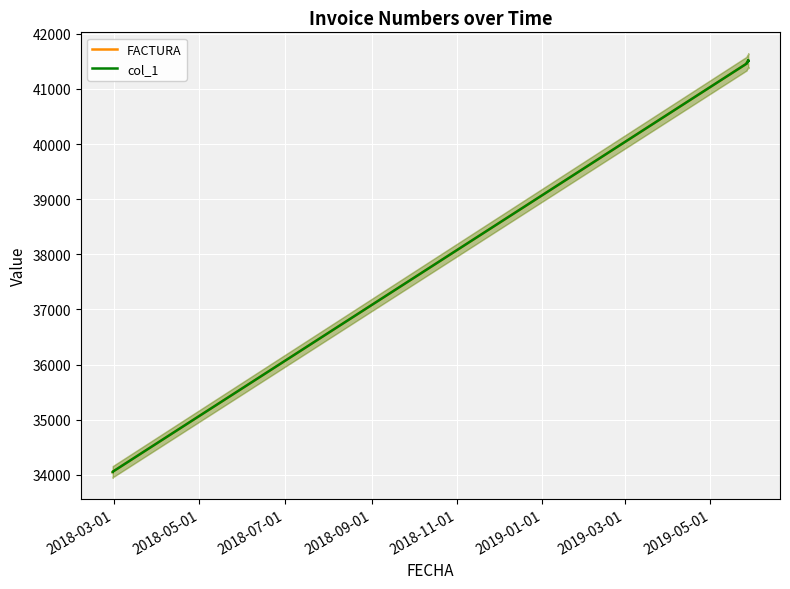

What is the difference between the second highest and second lowest values in the FACTURA series?

7464